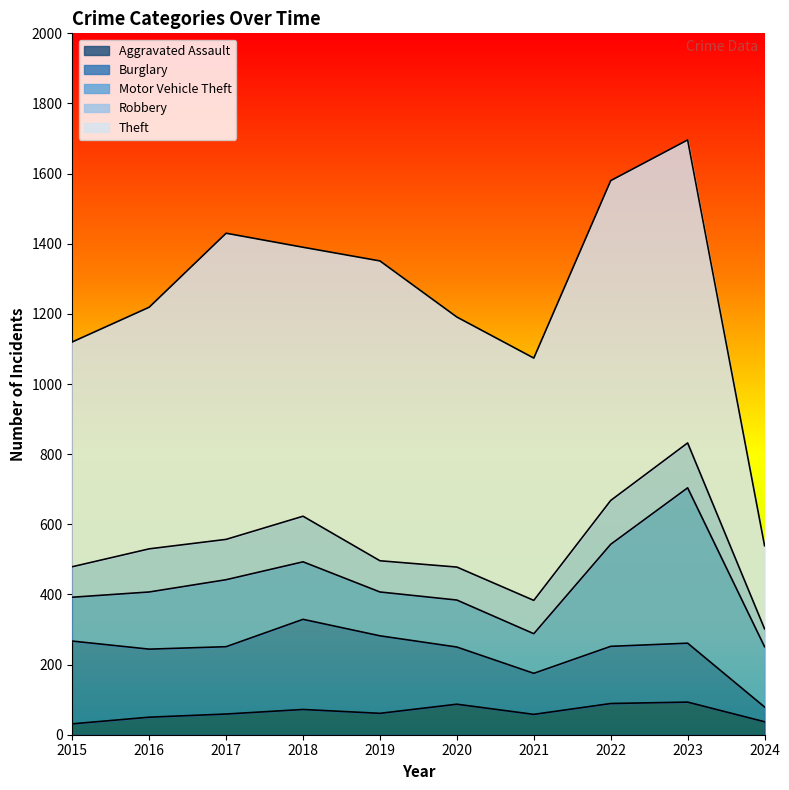

What are all the series names shown in the legend?

Aggravated Assault, Burglary, Motor Vehicle Theft, Robbery, Theft